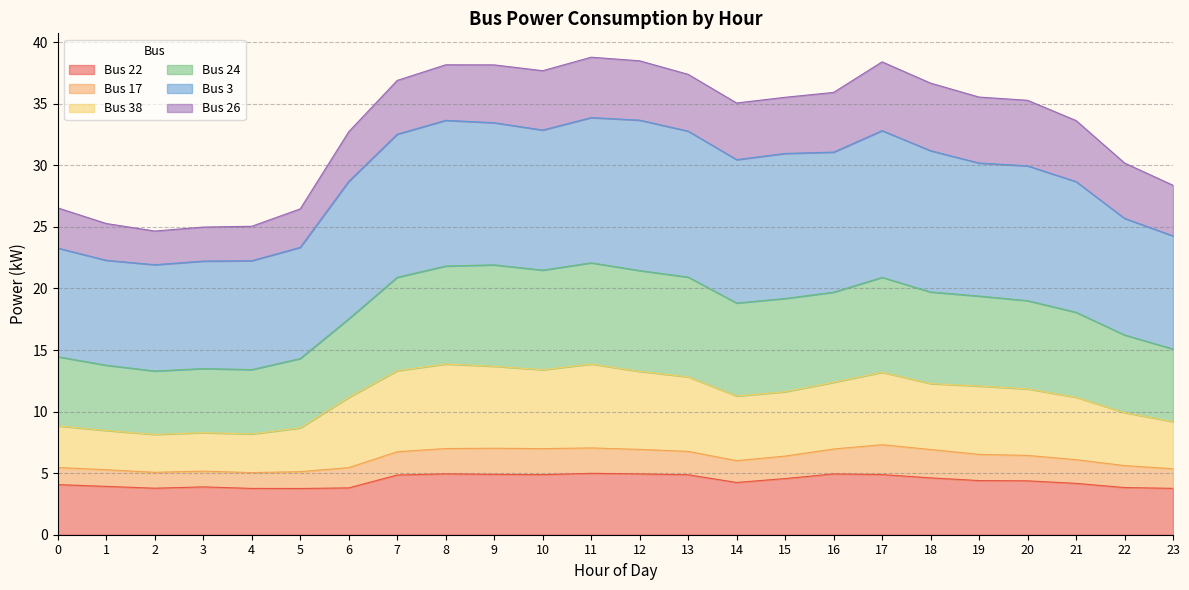

What is the value of the Bus 38 point at the 7th from the left?

11.2